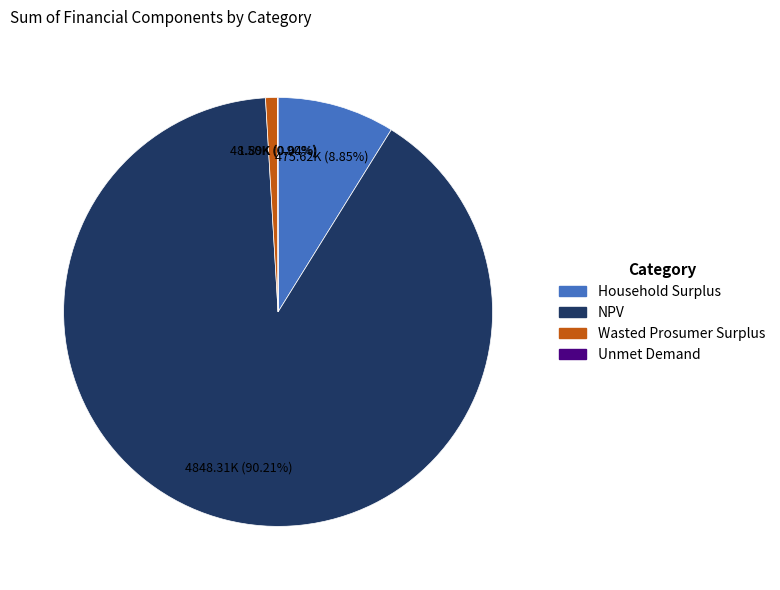

The Household Surplus slice represents 9% of the pie. True or false?

True